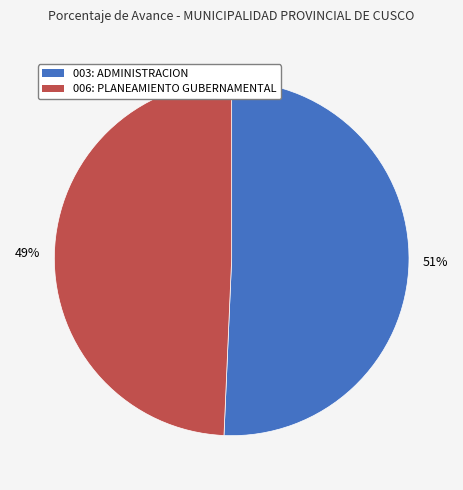

To the nearest percent, what percentage of the pie is 006: PLANEAMIENTO GUBERNAMENTAL?

49%